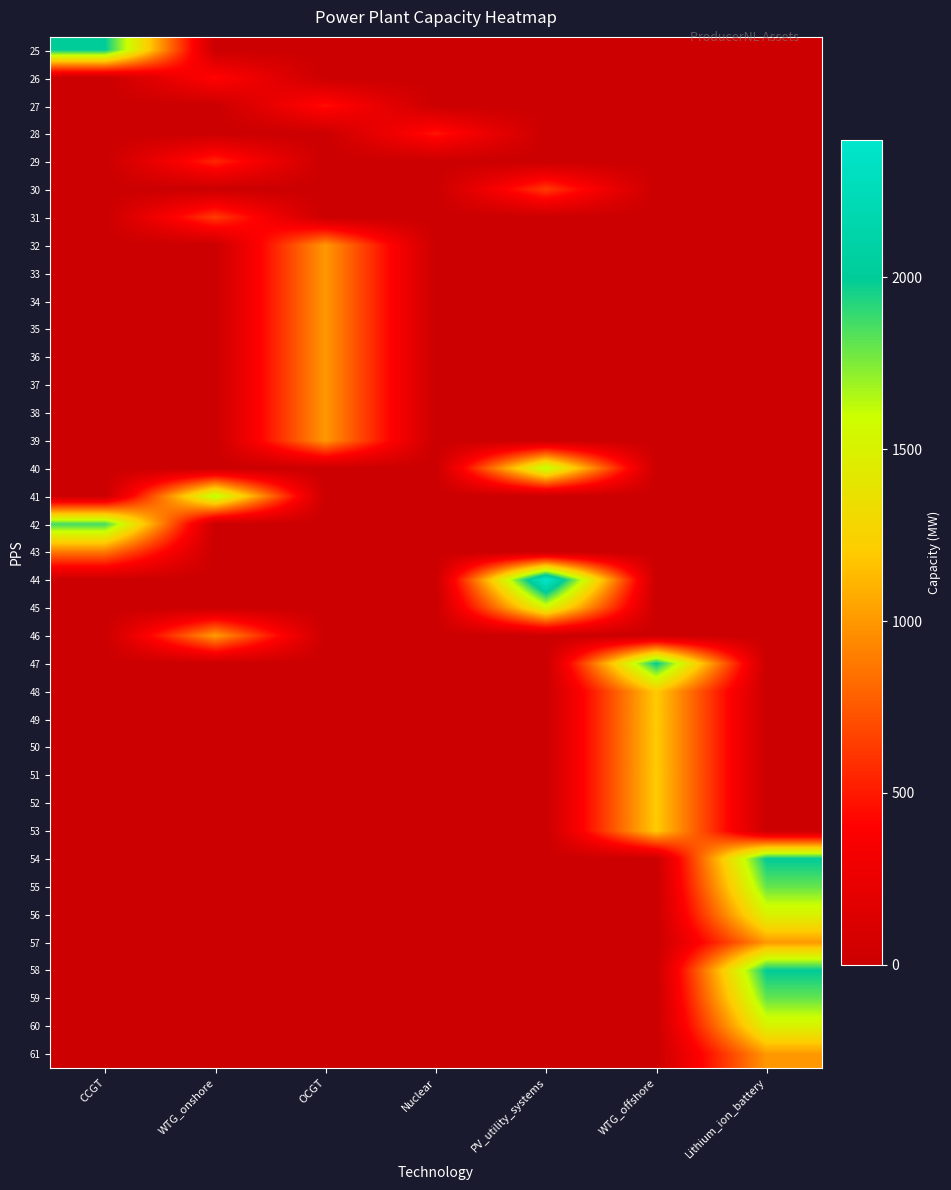

Reading right to left, extract all data points from this chart.

25: Lithium_ion_battery=0.0	WTG_offshore=0.0	PV_utility_systems=0.0	Nuclear=0.0	OCGT=0.0	WTG_onshore=0.0	CCGT=2000.0
26: Lithium_ion_battery=0.0	WTG_offshore=0.0	PV_utility_systems=0.0	Nuclear=0.0	OCGT=0.0	WTG_onshore=425.9	CCGT=0.0
27: Lithium_ion_battery=0.0	WTG_offshore=0.0	PV_utility_systems=0.0	Nuclear=0.0	OCGT=460.0	WTG_onshore=0.0	CCGT=0.0
28: Lithium_ion_battery=0.0	WTG_offshore=0.0	PV_utility_systems=0.0	Nuclear=484.0	OCGT=0.0	WTG_onshore=0.0	CCGT=0.0
29: Lithium_ion_battery=0.0	WTG_offshore=0.0	PV_utility_systems=0.0	Nuclear=0.0	OCGT=0.0	WTG_onshore=551.9	CCGT=0.0
30: Lithium_ion_battery=0.0	WTG_offshore=0.0	PV_utility_systems=633.9	Nuclear=0.0	OCGT=0.0	WTG_onshore=0.0	CCGT=0.0
31: Lithium_ion_battery=0.0	WTG_offshore=0.0	PV_utility_systems=0.0	Nuclear=0.0	OCGT=0.0	WTG_onshore=638.7	CCGT=0.0
32: Lithium_ion_battery=0.0	WTG_offshore=0.0	PV_utility_systems=0.0	Nuclear=0.0	OCGT=1000.0	WTG_onshore=0.0	CCGT=0.0
33: Lithium_ion_battery=0.0	WTG_offshore=0.0	PV_utility_systems=0.0	Nuclear=0.0	OCGT=1000.0	WTG_onshore=0.0	CCGT=0.0
34: Lithium_ion_battery=0.0	WTG_offshore=0.0	PV_utility_systems=0.0	Nuclear=0.0	OCGT=1000.0	WTG_onshore=0.0	CCGT=0.0
35: Lithium_ion_battery=0.0	WTG_offshore=0.0	PV_utility_systems=0.0	Nuclear=0.0	OCGT=1000.0	WTG_onshore=0.0	CCGT=0.0
36: Lithium_ion_battery=0.0	WTG_offshore=0.0	PV_utility_systems=0.0	Nuclear=0.0	OCGT=1000.0	WTG_onshore=0.0	CCGT=0.0
37: Lithium_ion_battery=0.0	WTG_offshore=0.0	PV_utility_systems=0.0	Nuclear=0.0	OCGT=1000.0	WTG_onshore=0.0	CCGT=0.0
38: Lithium_ion_battery=0.0	WTG_offshore=0.0	PV_utility_systems=0.0	Nuclear=0.0	OCGT=1000.0	WTG_onshore=0.0	CCGT=0.0
39: Lithium_ion_battery=0.0	WTG_offshore=0.0	PV_utility_systems=0.0	Nuclear=0.0	OCGT=1000.0	WTG_onshore=0.0	CCGT=0.0
40: Lithium_ion_battery=0.0	WTG_offshore=0.0	PV_utility_systems=1648.7	Nuclear=0.0	OCGT=0.0	WTG_onshore=0.0	CCGT=0.0
41: Lithium_ion_battery=0.0	WTG_offshore=0.0	PV_utility_systems=0.0	Nuclear=0.0	OCGT=0.0	WTG_onshore=1659.5	CCGT=0.0
42: Lithium_ion_battery=0.0	WTG_offshore=0.0	PV_utility_systems=0.0	Nuclear=0.0	OCGT=0.0	WTG_onshore=0.0	CCGT=1872.0
43: Lithium_ion_battery=0.0	WTG_offshore=0.0	PV_utility_systems=0.0	Nuclear=0.0	OCGT=0.0	WTG_onshore=0.0	CCGT=874.0
44: Lithium_ion_battery=0.0	WTG_offshore=0.0	PV_utility_systems=2400.5	Nuclear=0.0	OCGT=0.0	WTG_onshore=0.0	CCGT=0.0
45: Lithium_ion_battery=0.0	WTG_offshore=0.0	PV_utility_systems=1527.3	Nuclear=0.0	OCGT=0.0	WTG_onshore=0.0	CCGT=0.0
46: Lithium_ion_battery=0.0	WTG_offshore=0.0	PV_utility_systems=0.0	Nuclear=0.0	OCGT=0.0	WTG_onshore=1016.3	CCGT=0.0
47: Lithium_ion_battery=0.0	WTG_offshore=2000.0	PV_utility_systems=0.0	Nuclear=0.0	OCGT=0.0	WTG_onshore=0.0	CCGT=0.0
48: Lithium_ion_battery=0.0	WTG_offshore=1200.0	PV_utility_systems=0.0	Nuclear=0.0	OCGT=0.0	WTG_onshore=0.0	CCGT=0.0
49: Lithium_ion_battery=0.0	WTG_offshore=1200.0	PV_utility_systems=0.0	Nuclear=0.0	OCGT=0.0	WTG_onshore=0.0	CCGT=0.0
50: Lithium_ion_battery=0.0	WTG_offshore=1200.0	PV_utility_systems=0.0	Nuclear=0.0	OCGT=0.0	WTG_onshore=0.0	CCGT=0.0
51: Lithium_ion_battery=0.0	WTG_offshore=1200.0	PV_utility_systems=0.0	Nuclear=0.0	OCGT=0.0	WTG_onshore=0.0	CCGT=0.0
52: Lithium_ion_battery=0.0	WTG_offshore=1200.0	PV_utility_systems=0.0	Nuclear=0.0	OCGT=0.0	WTG_onshore=0.0	CCGT=0.0
53: Lithium_ion_battery=0.0	WTG_offshore=1200.0	PV_utility_systems=0.0	Nuclear=0.0	OCGT=0.0	WTG_onshore=0.0	CCGT=0.0
54: Lithium_ion_battery=2000.0	WTG_offshore=0.0	PV_utility_systems=0.0	Nuclear=0.0	OCGT=0.0	WTG_onshore=0.0	CCGT=0.0
55: Lithium_ion_battery=1800.0	WTG_offshore=0.0	PV_utility_systems=0.0	Nuclear=0.0	OCGT=0.0	WTG_onshore=0.0	CCGT=0.0
56: Lithium_ion_battery=1500.0	WTG_offshore=0.0	PV_utility_systems=0.0	Nuclear=0.0	OCGT=0.0	WTG_onshore=0.0	CCGT=0.0
57: Lithium_ion_battery=1000.0	WTG_offshore=0.0	PV_utility_systems=0.0	Nuclear=0.0	OCGT=0.0	WTG_onshore=0.0	CCGT=0.0
58: Lithium_ion_battery=2000.0	WTG_offshore=0.0	PV_utility_systems=0.0	Nuclear=0.0	OCGT=0.0	WTG_onshore=0.0	CCGT=0.0
59: Lithium_ion_battery=1800.0	WTG_offshore=0.0	PV_utility_systems=0.0	Nuclear=0.0	OCGT=0.0	WTG_onshore=0.0	CCGT=0.0
60: Lithium_ion_battery=1500.0	WTG_offshore=0.0	PV_utility_systems=0.0	Nuclear=0.0	OCGT=0.0	WTG_onshore=0.0	CCGT=0.0
61: Lithium_ion_battery=1000.0	WTG_offshore=0.0	PV_utility_systems=0.0	Nuclear=0.0	OCGT=0.0	WTG_onshore=0.0	CCGT=0.0